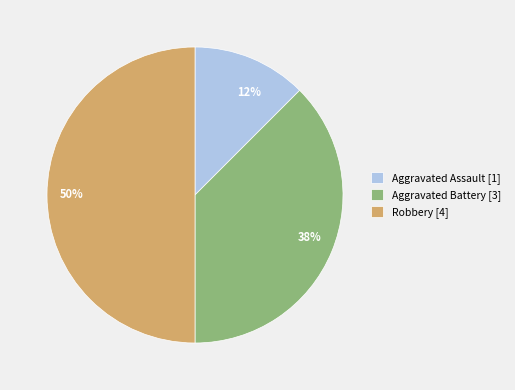

Approximately how many times larger is the value at 50% compared to 38%?

1.3